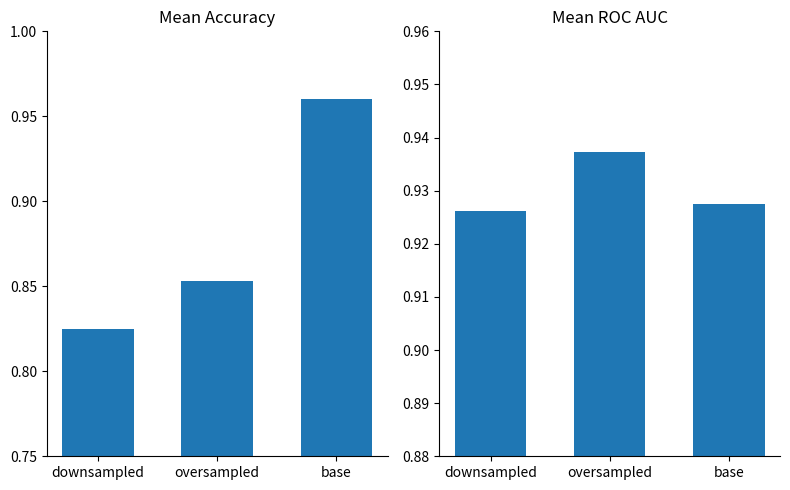

Between base and oversampled, which is larger?

base